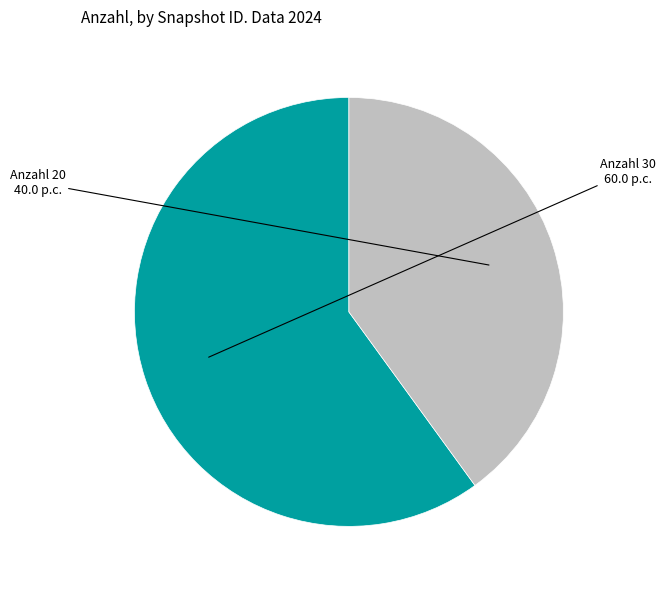

Is there a majority slice in this chart?

Yes